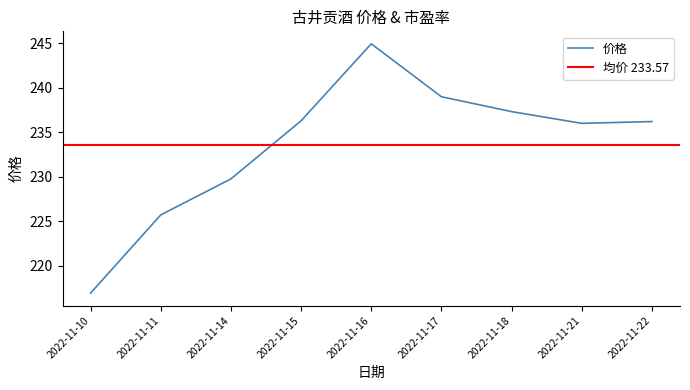

How many data points does each series have?

9